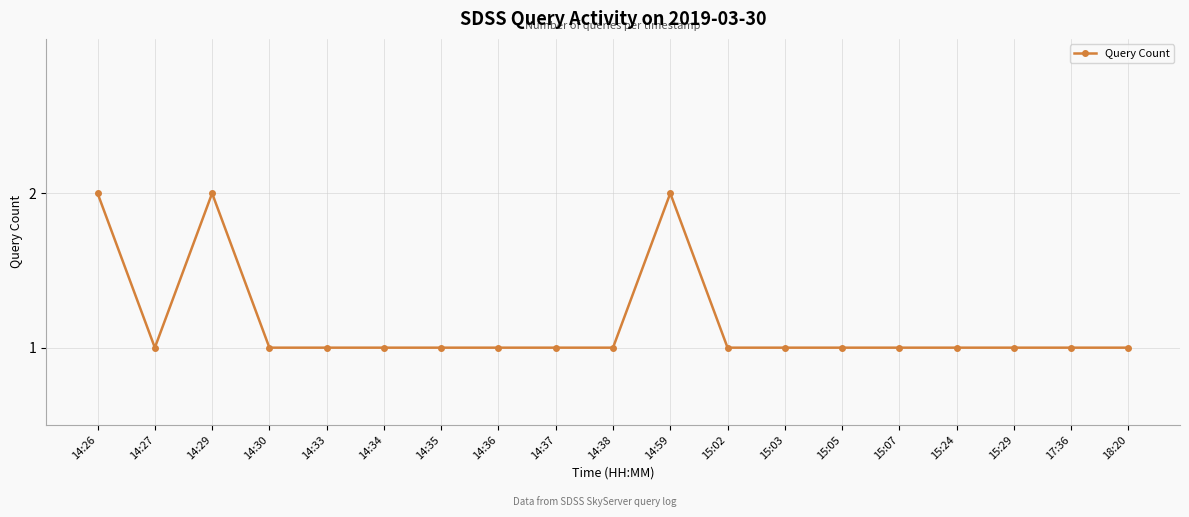

What is the sum of all values?

22